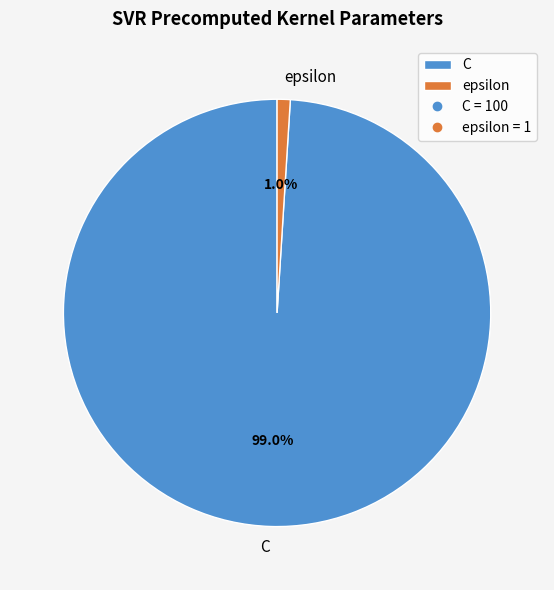

Is it true that epsilon is 1% of the pie?

True